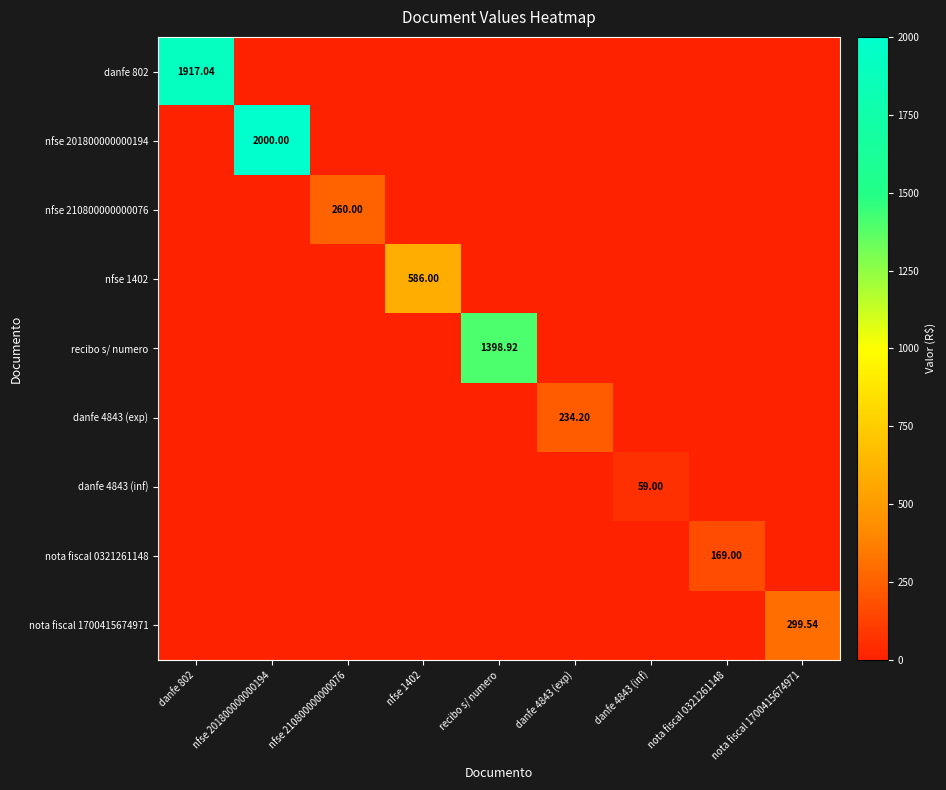

Where is danfe 802 nearest to the value 958?

nfse 201800000000194